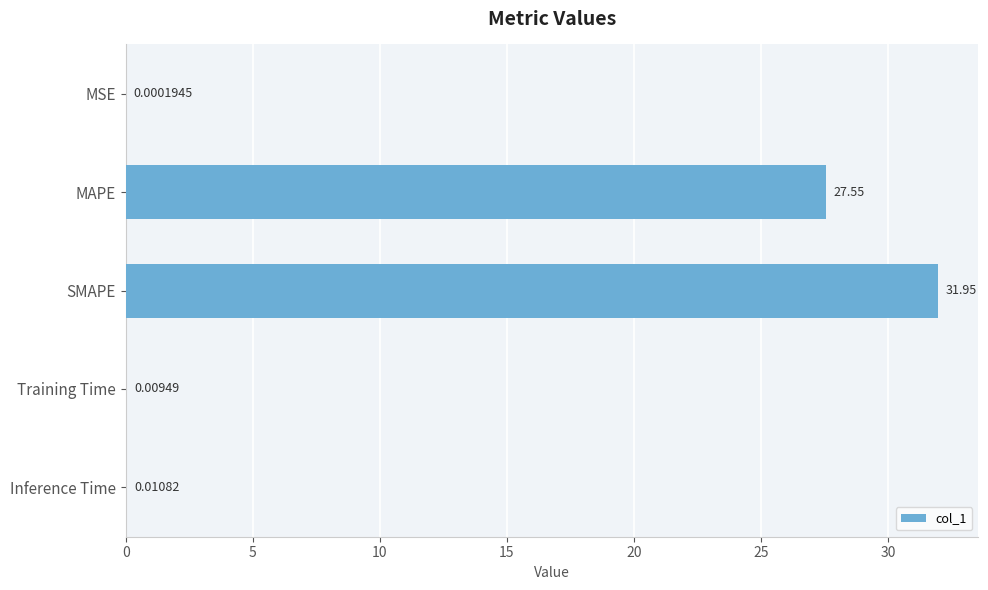

What is the sum of all values?

59.5